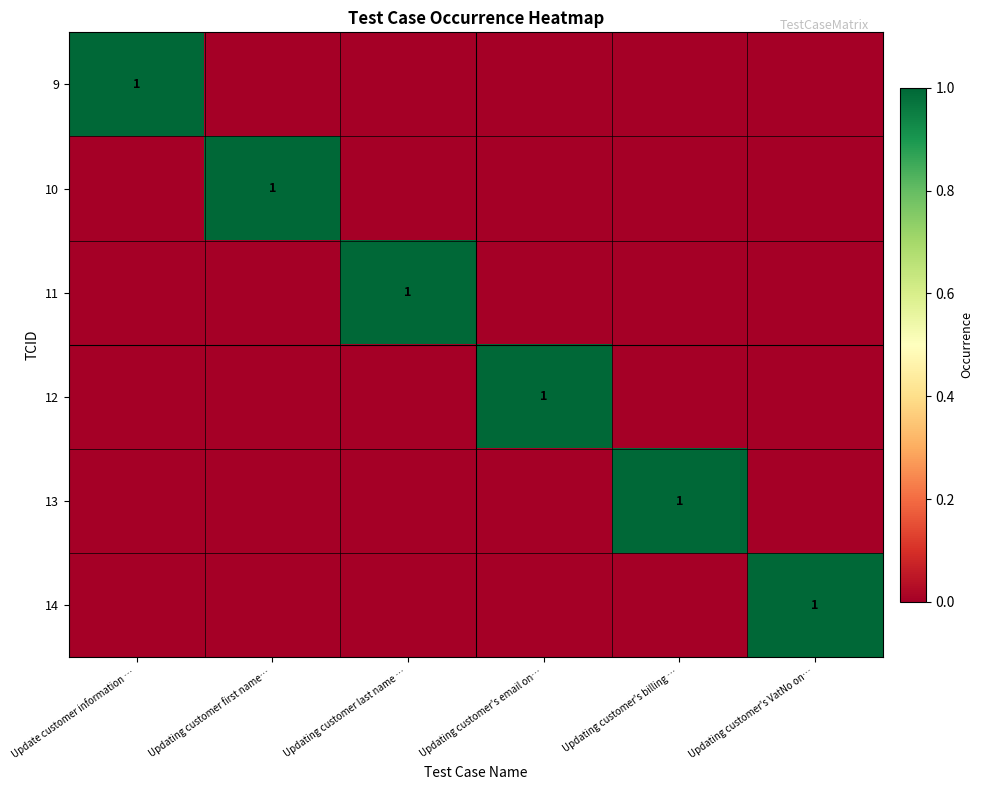

Is the value of 9 at Updating customer last name … greater than the value of 13 at Updating customer's VatNo on…?

No